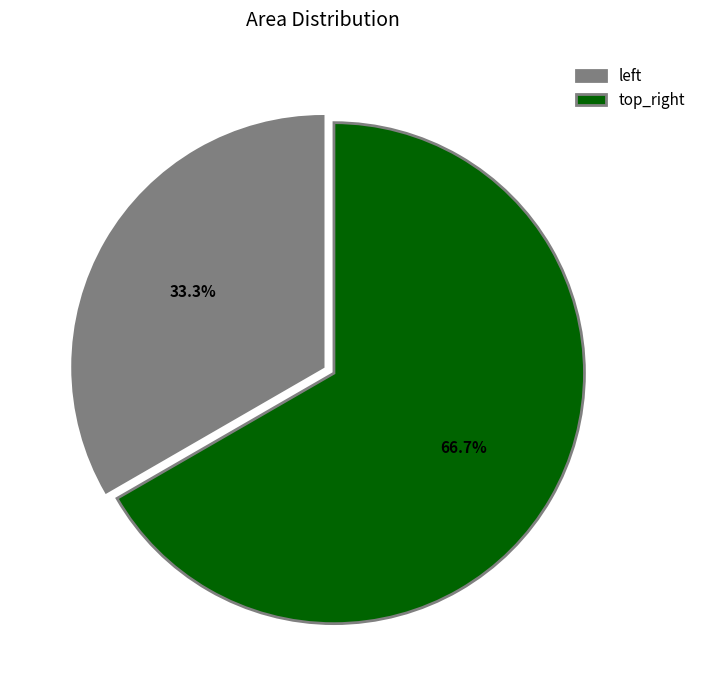

Rank the categories by value from lowest to highest.

left, top_right